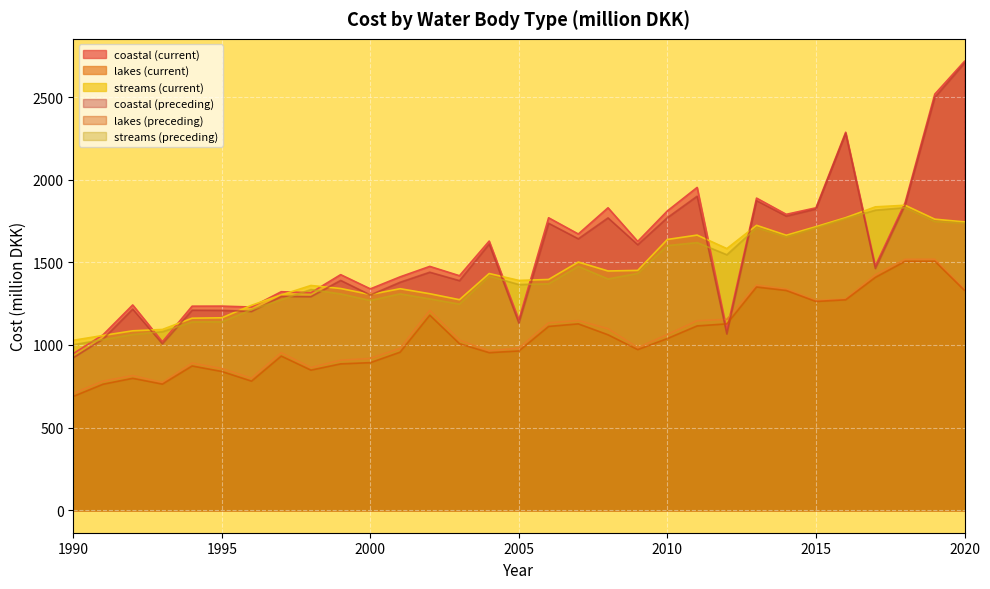

What is the approximate value of coastal (current) at 2019?

2517.4